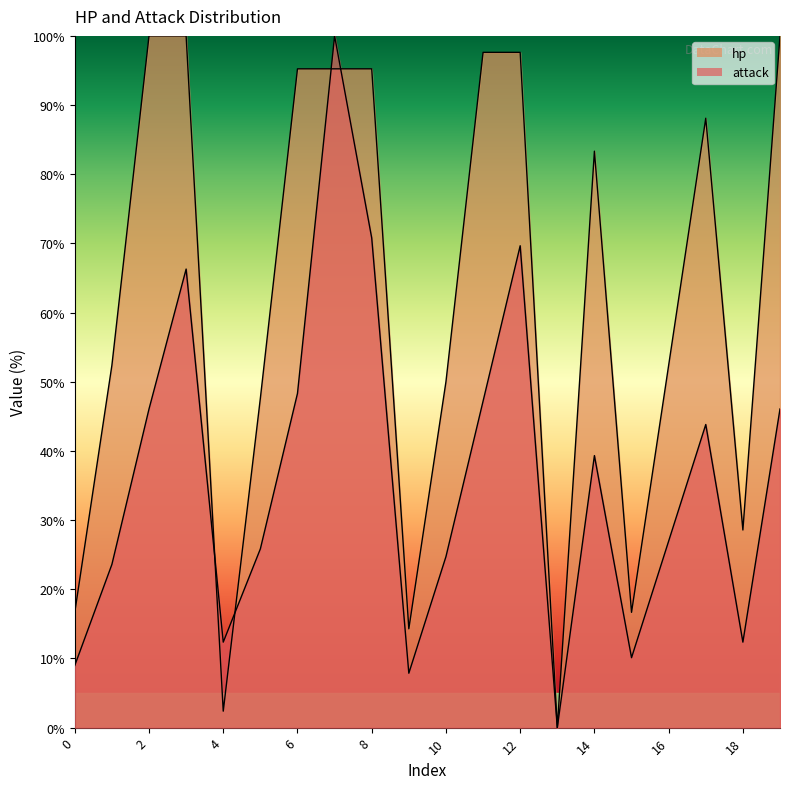

What is the value of the hp point at the 7th from the left?

95.2